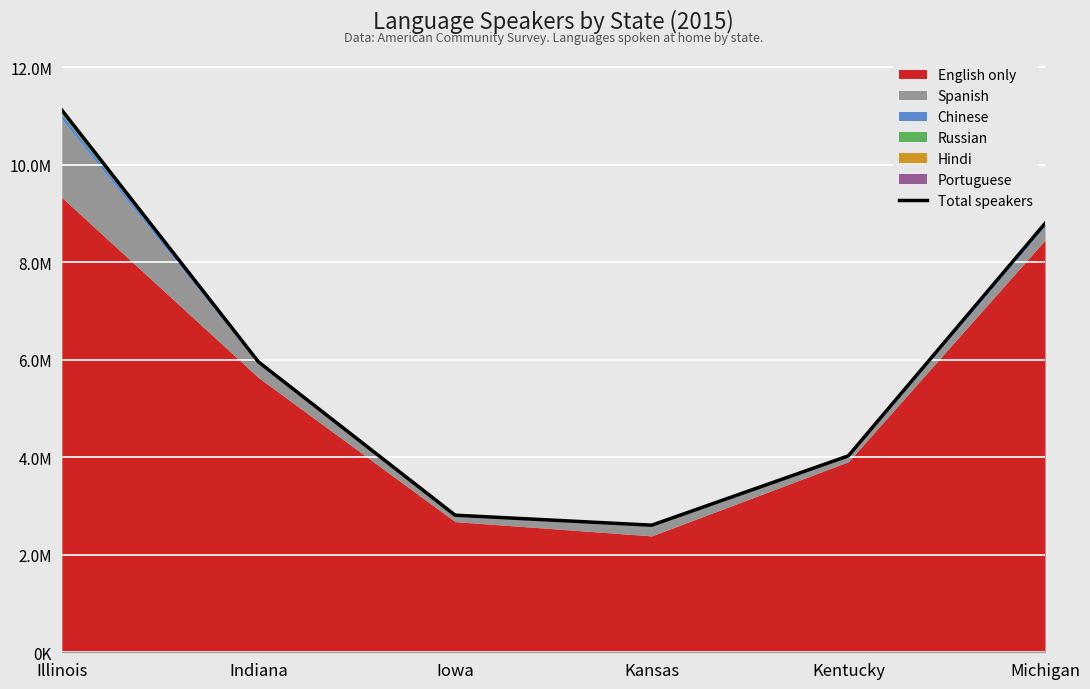

What is the label of the 2nd point from the left?

Indiana